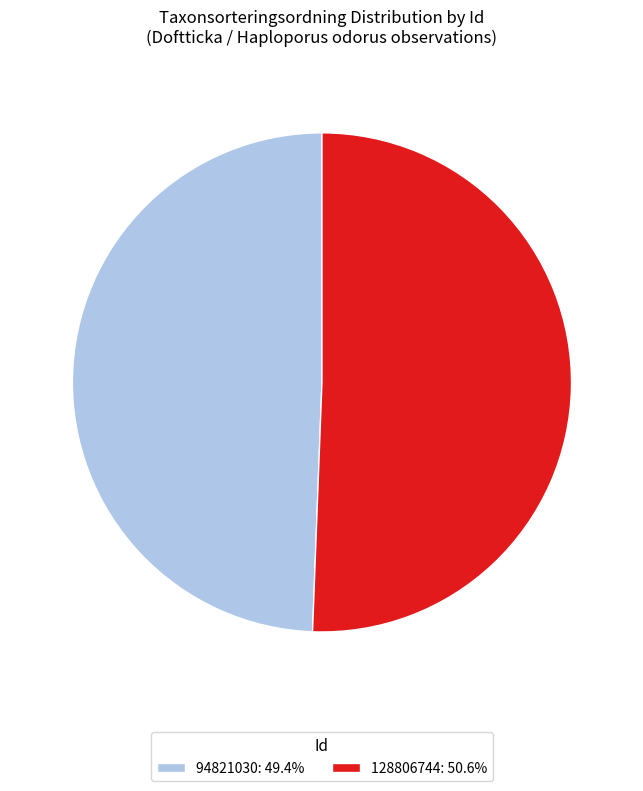

Does any single category account for the majority?

Yes